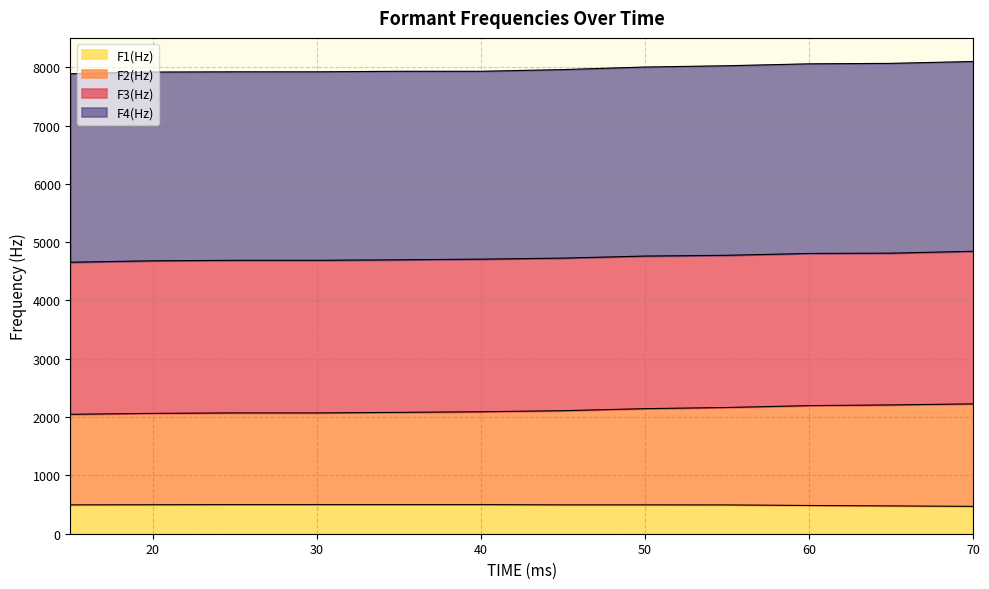

What is the maximum value for F1(Hz)?

499